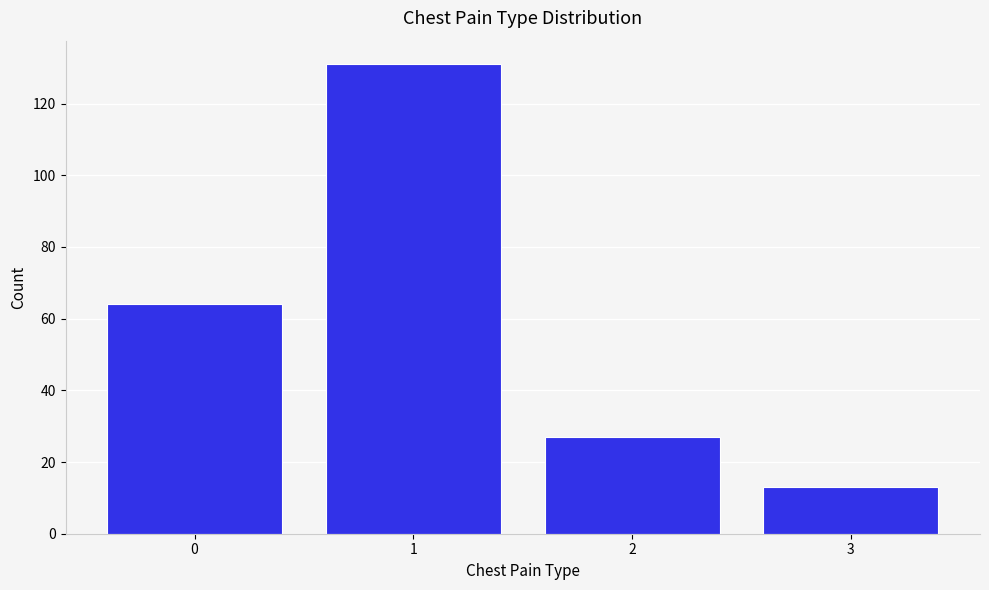

Reading right to left, list all the values displayed in this chart.

13	27	131	64